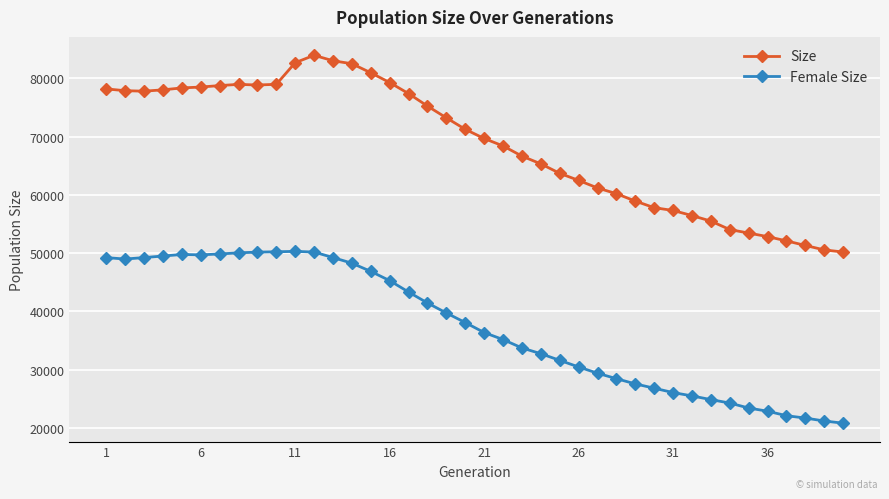

Is this an area chart (filled region under the line)?

No